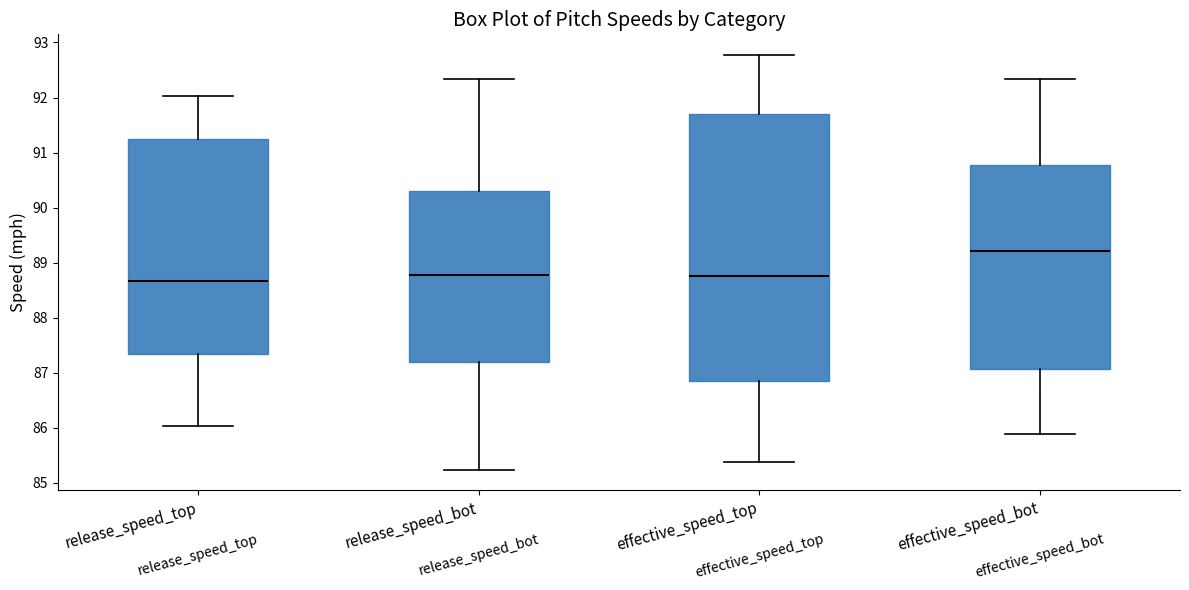

Which box is the tallest, from its lower edge to its upper edge?

effective_speed_top